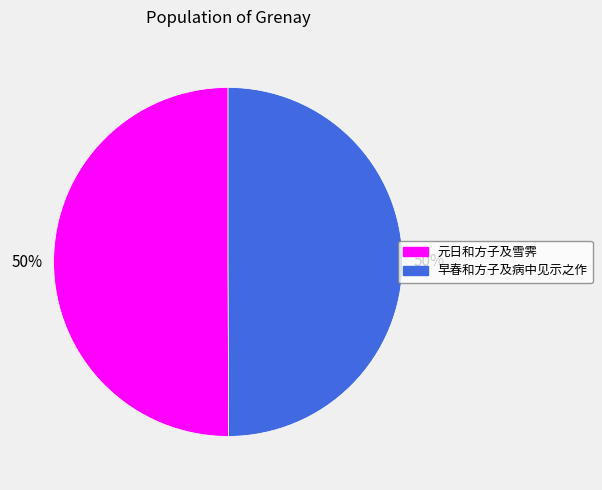

How many slices are in this pie chart?

2